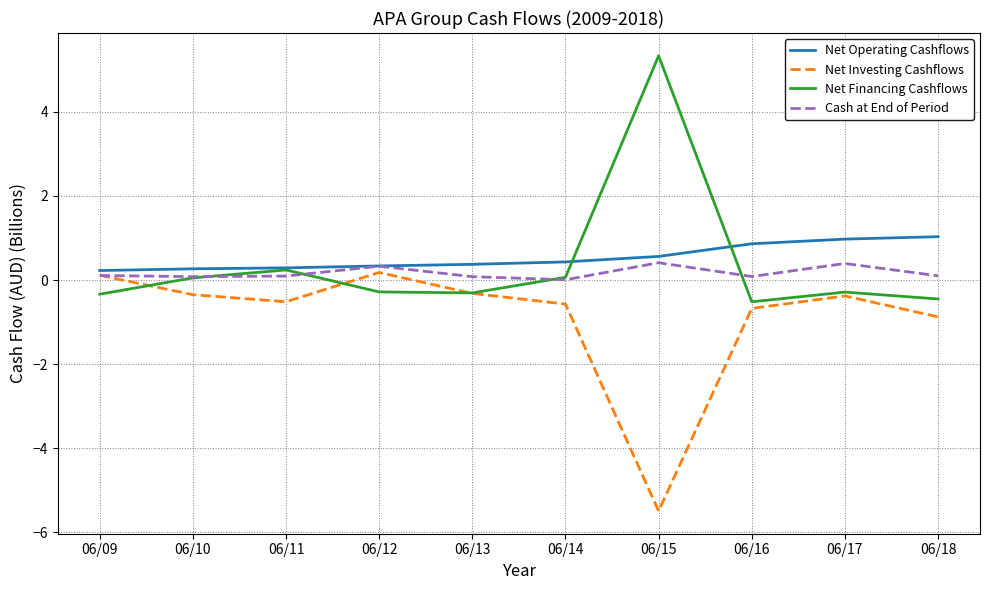

What is the approximate value of Net Operating Cashflows at 06/15?

0.6